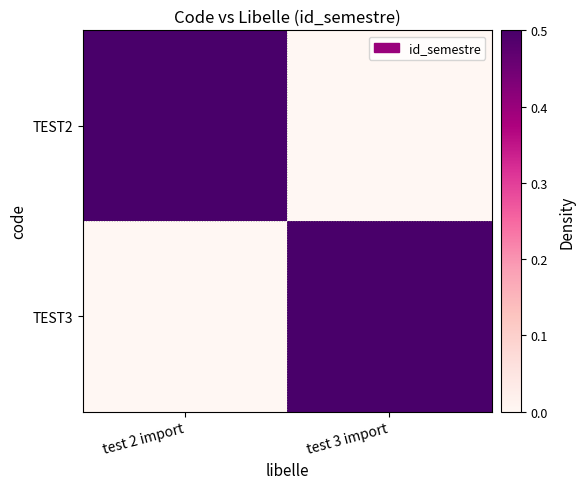

Which series has the widest spread of values?

TEST2